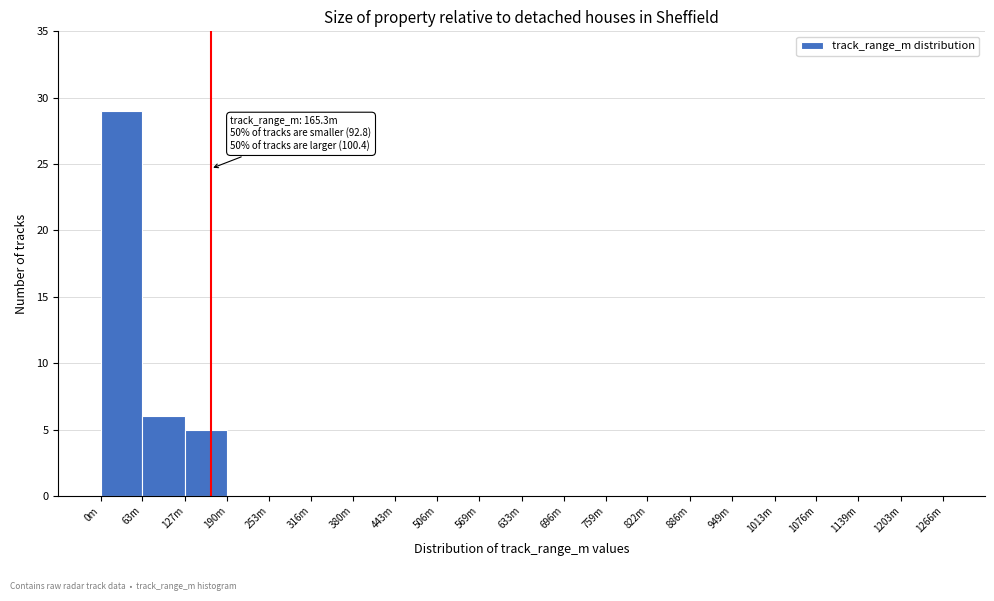

Reading left to right, what are all the values shown in this chart?

0m=29	63m=6	127m=5	190m=0	253m=0	316m=0	380m=0	443m=0	506m=0	569m=0	633m=0	696m=0	759m=0	822m=0	886m=0	949m=0	1013m=0	1076m=0	1139m=0	1203m=0